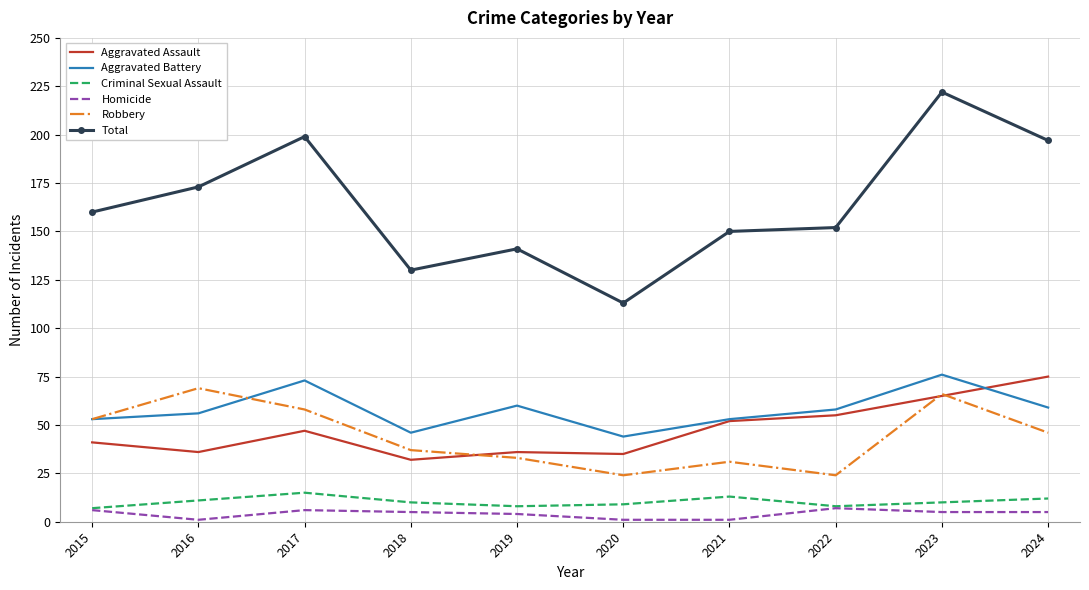

True or false: Aggravated Assault and Total intersect in this chart.

False